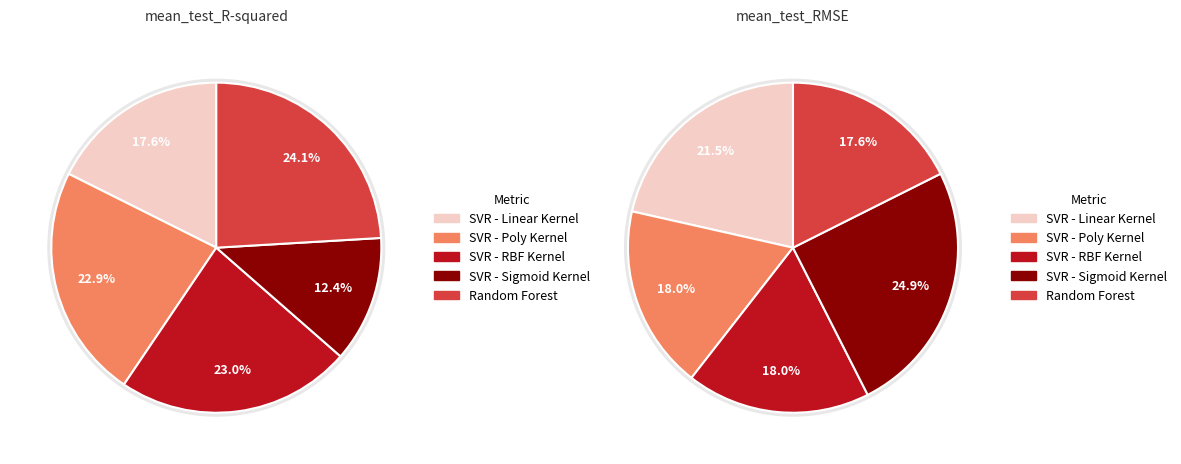

To the nearest percent, what percentage of the pie is SVR - Linear Kernel?

21%